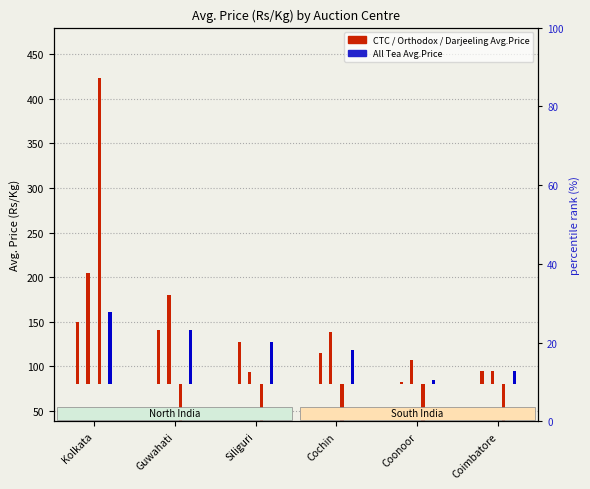

What is the smallest value displayed?

2.4